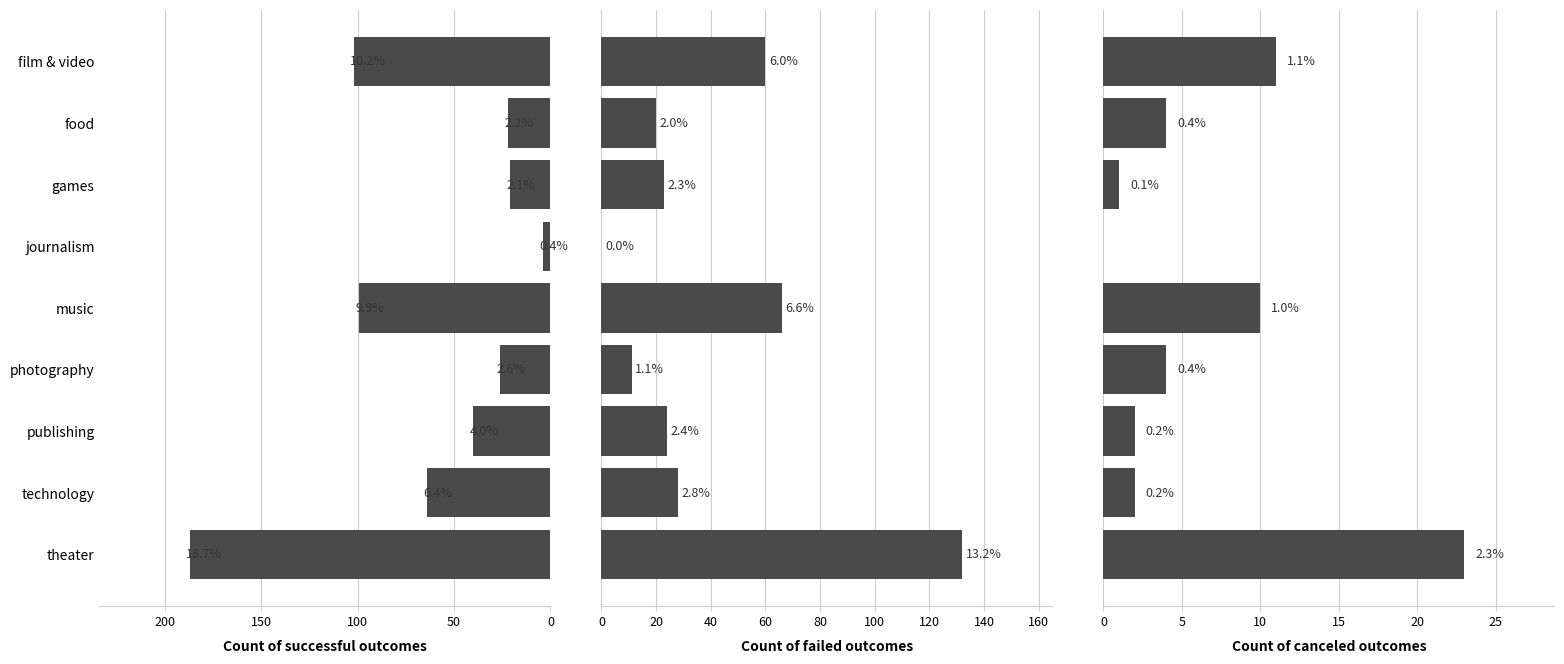

What is the difference between the second highest and minimum values in the canceled series?

11